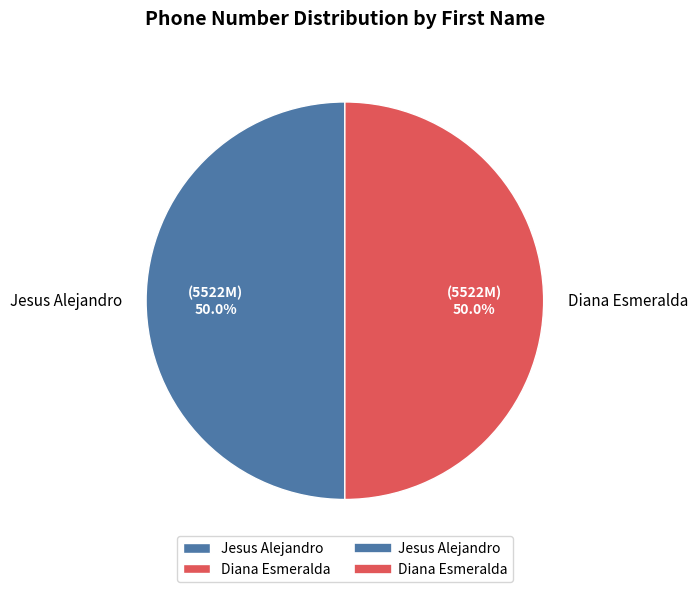

Count the number of slices in the pie.

2